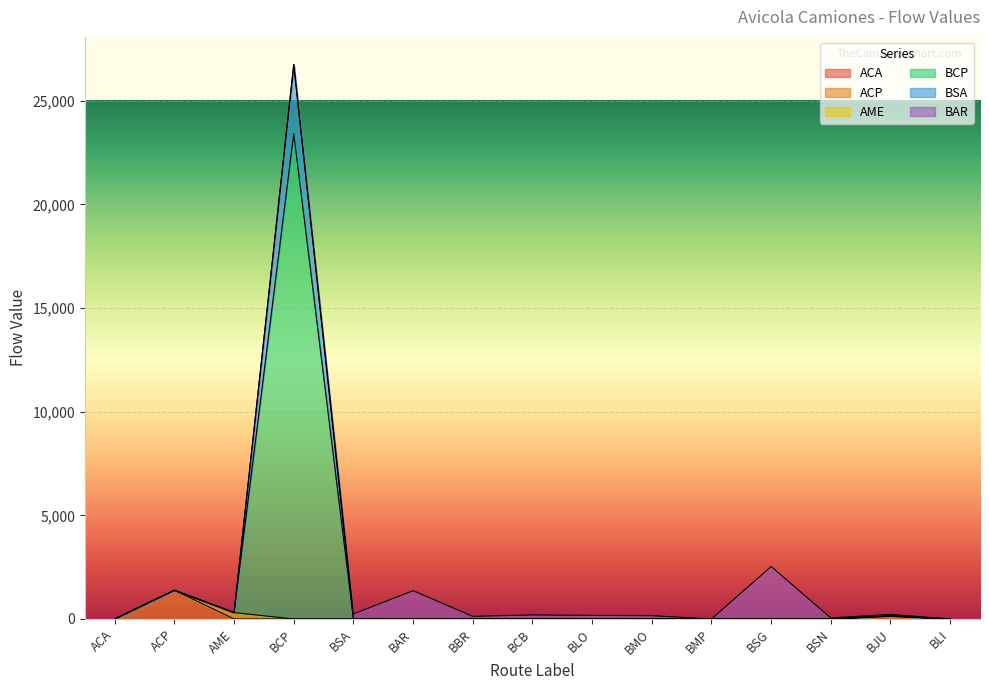

Which series has the largest total across all categories?

BCP